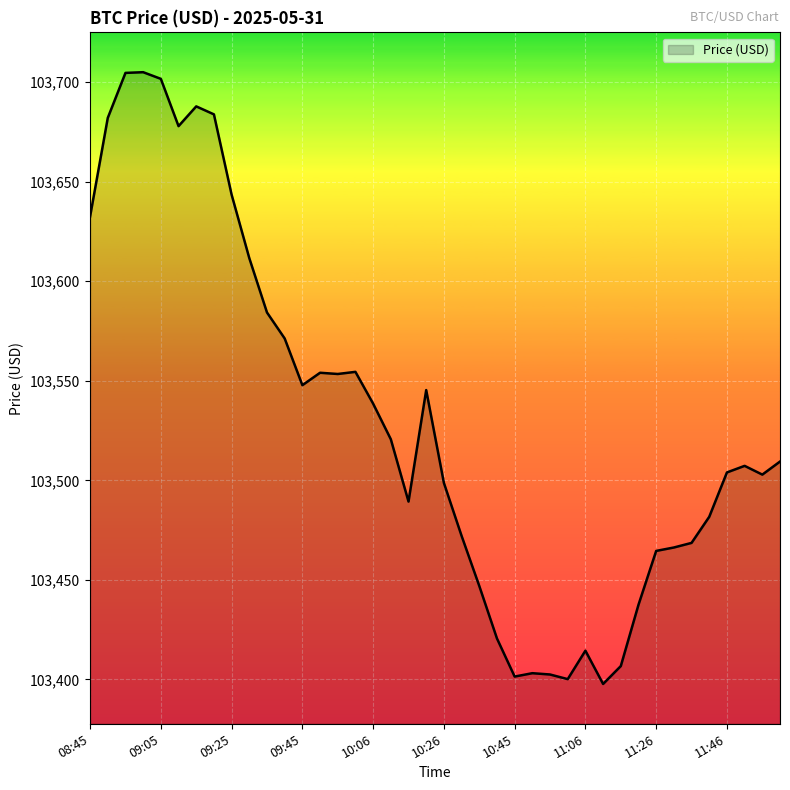

What is the maximum value shown in the chart?

103705.0